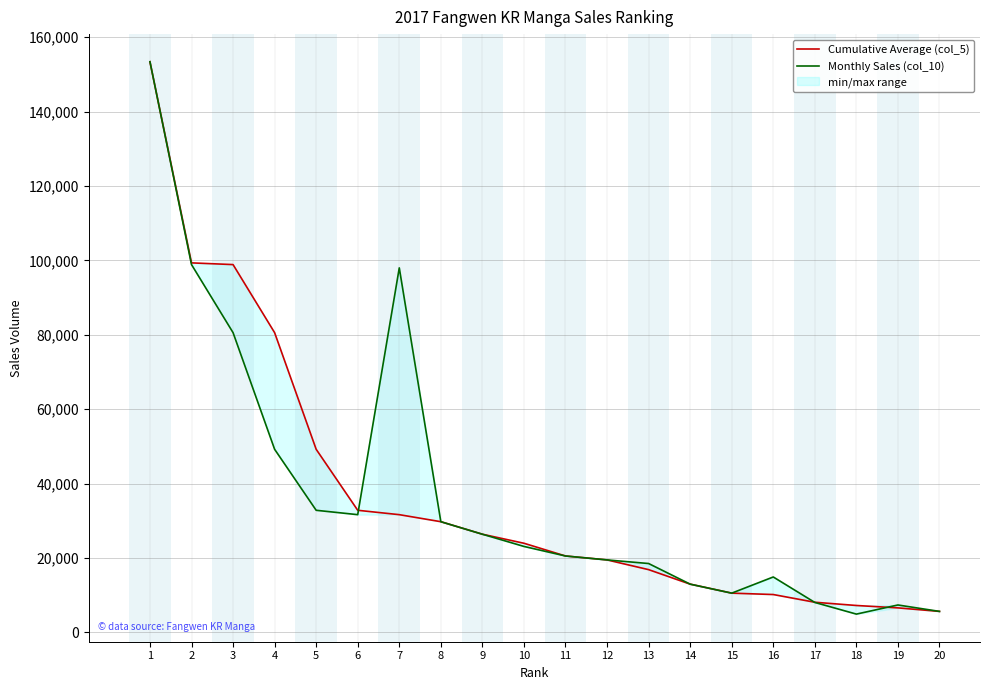

What is the lowest value of the Monthly Sales (col_10) series?

4914.0